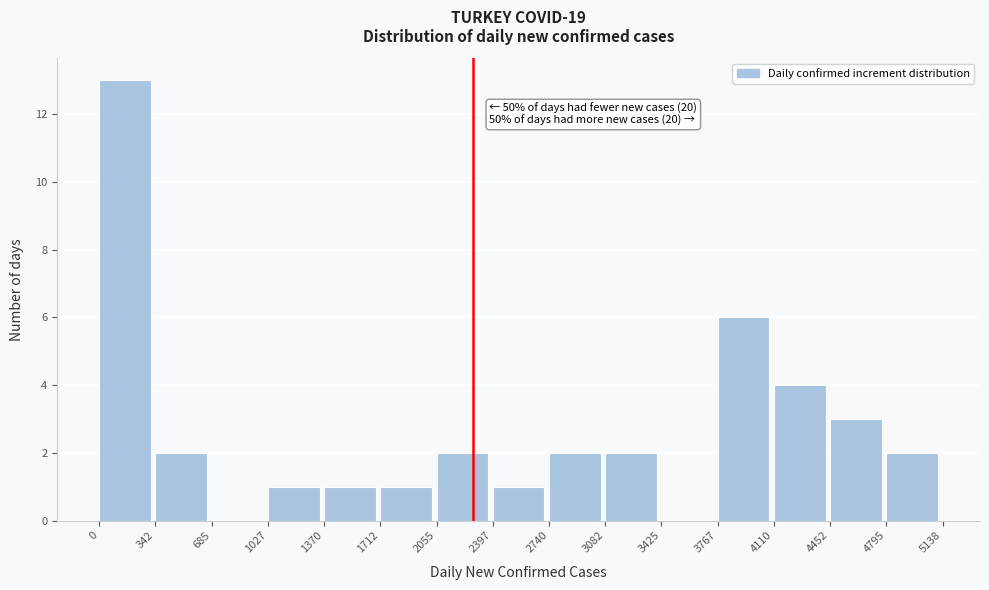

Over which range of the x-axis is the bar tallest?

0 to 342